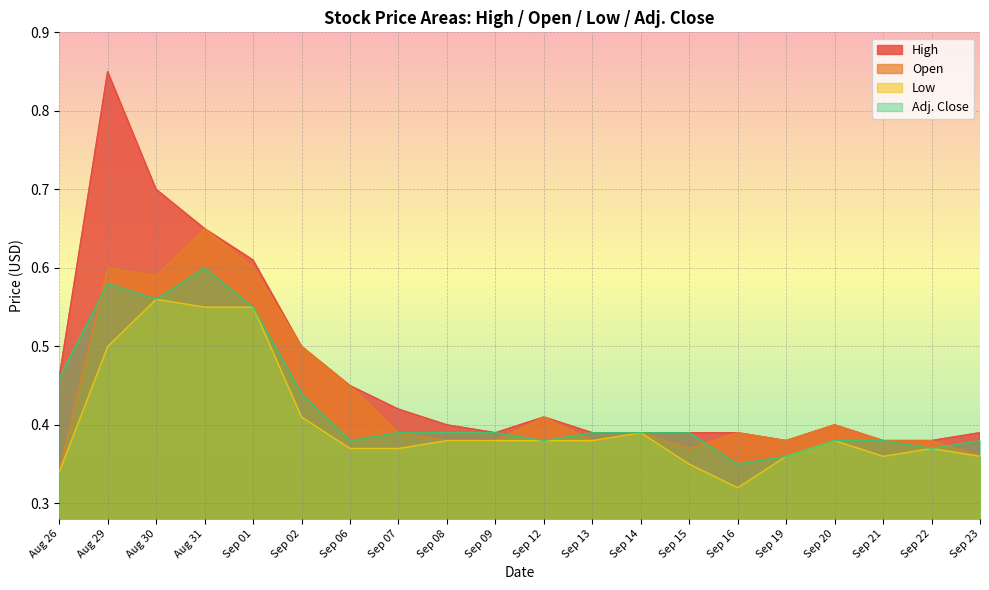

Which category has the lowest value across all series?

Sep 16